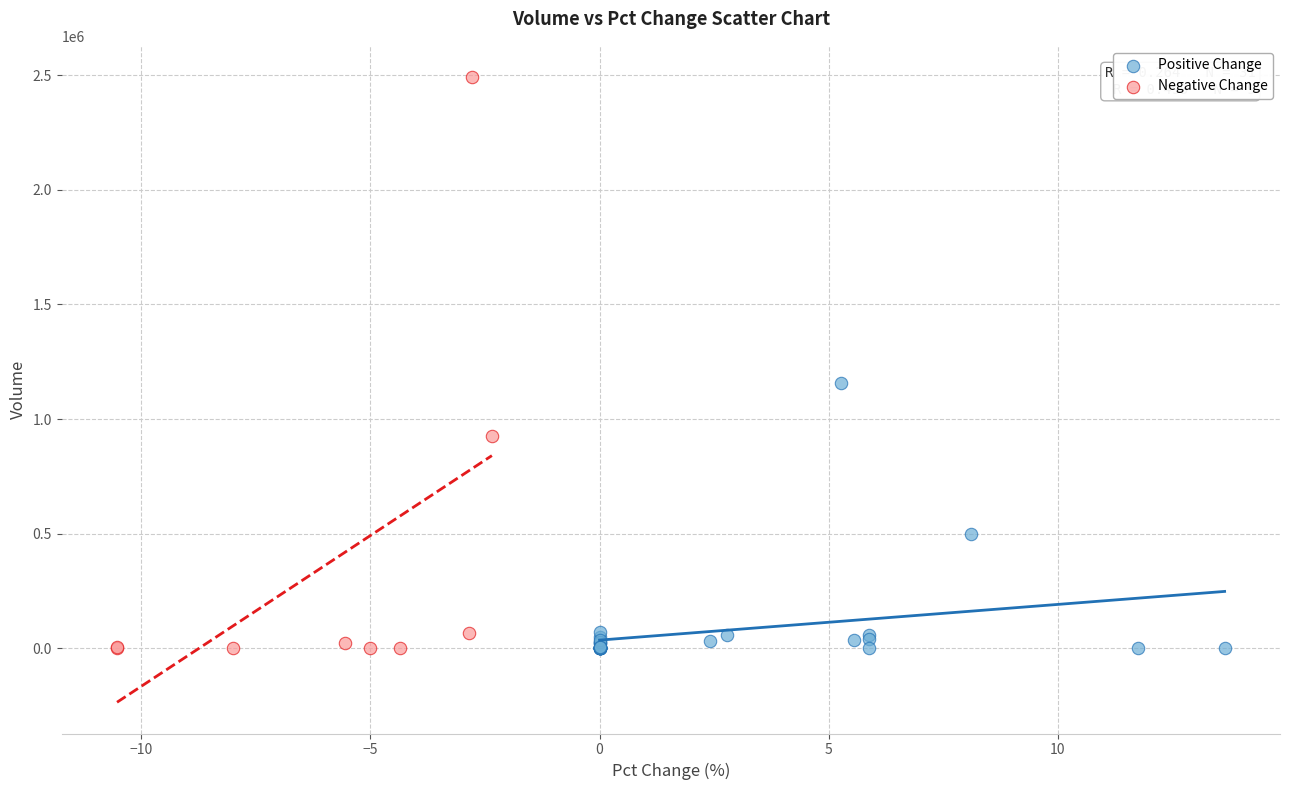

Which series contains the highest Y value?

Negative Change